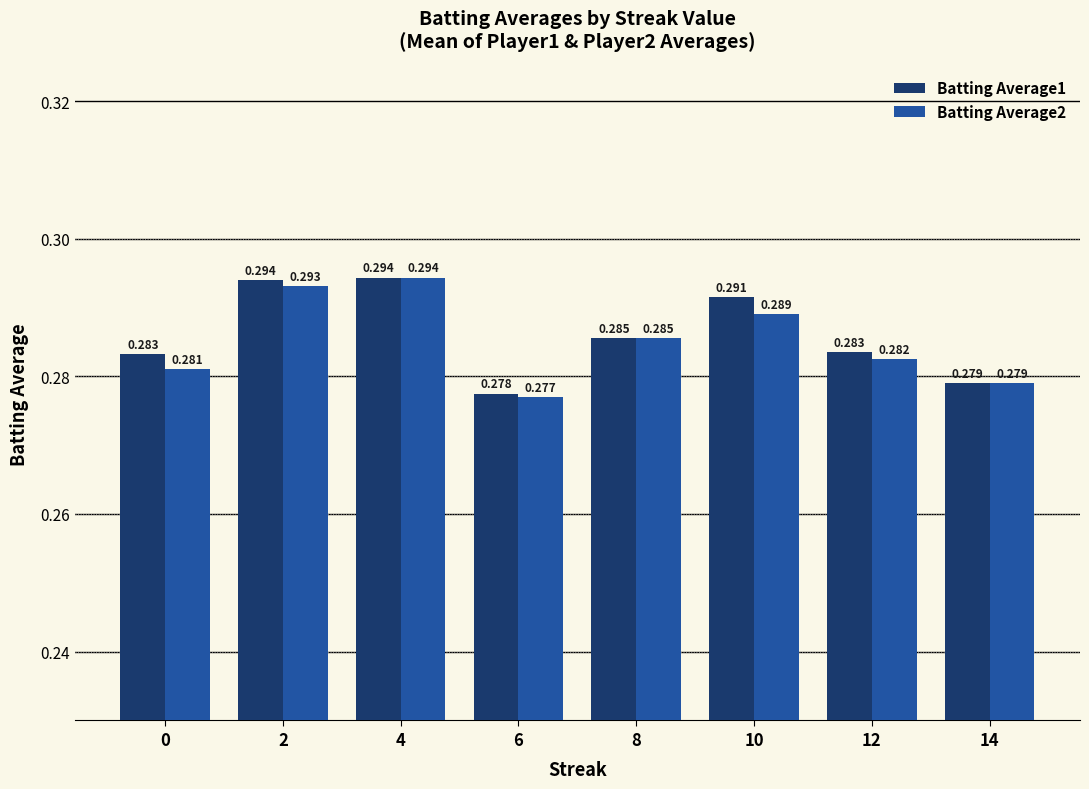

Is the value of Batting Average1 at 8 greater than the value of Batting Average2 at 4?

No